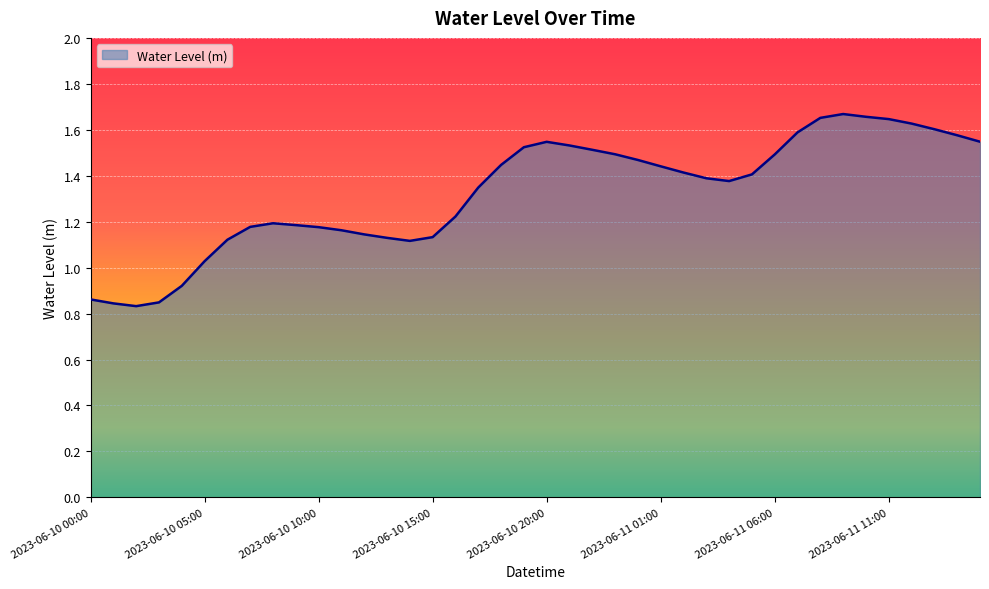

What is the label of the 40th point from the left?

2023-06-11 15:00